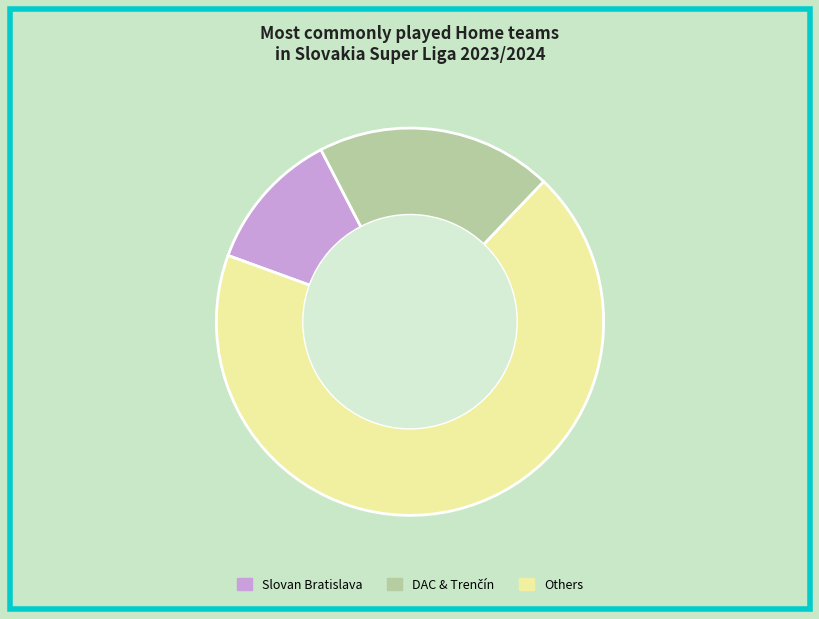

Which category has the smallest portion of the pie?

Slovan Bratislava